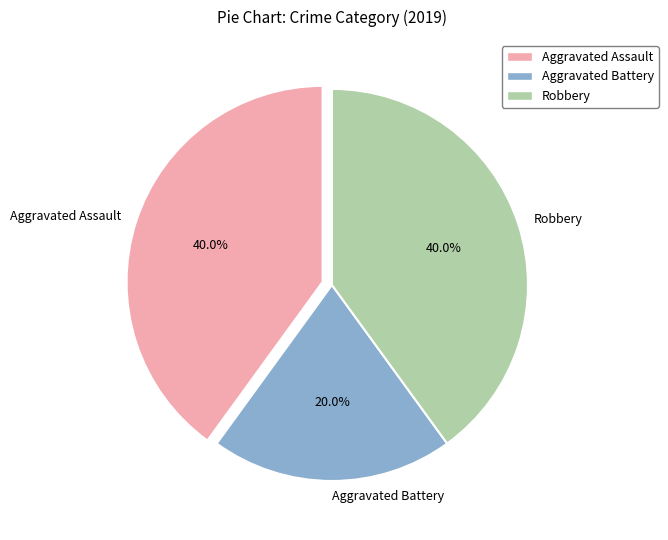

Is there a majority slice in this chart?

No